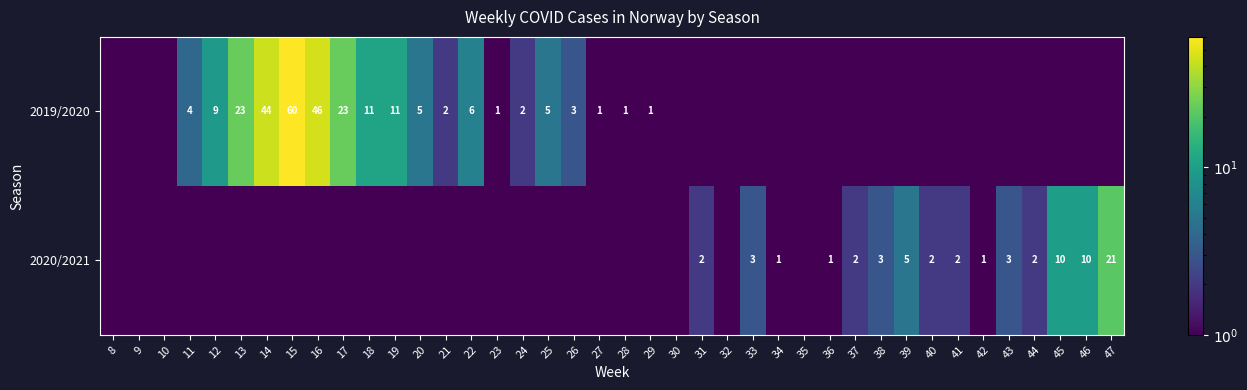

Reading right to left, what are all the values shown in this chart?

row_0: 0.5	0.5	0.5	0.5	0.5	0.5	0.5	0.5	0.5	0.5	0.5	0.5	0.5	0.5	0.5	0.5	0.5	0.5	1.0	1.0	1.0	3.0	5.0	2.0	1.0	6.0	2.0	5.0	11.0	11.0	23.0	46.0	60.0	44.0	23.0	9.0	4.0	0.5	0.5	0.5
row_1: 21.0	10.0	10.0	2.0	3.0	1.0	2.0	2.0	5.0	3.0	2.0	1.0	0.5	1.0	3.0	0.5	2.0	0.5	0.5	0.5	0.5	0.5	0.5	0.5	0.5	0.5	0.5	0.5	0.5	0.5	0.5	0.5	0.5	0.5	0.5	0.5	0.5	0.5	0.5	0.5